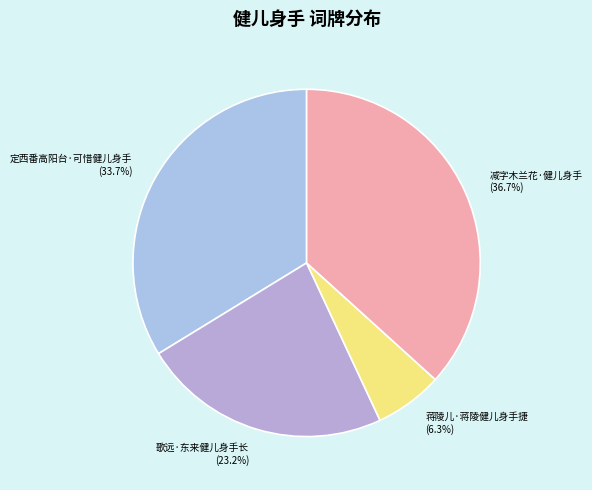

To the nearest percent, what portion does 减字木兰花·健儿身手 represent?

37%